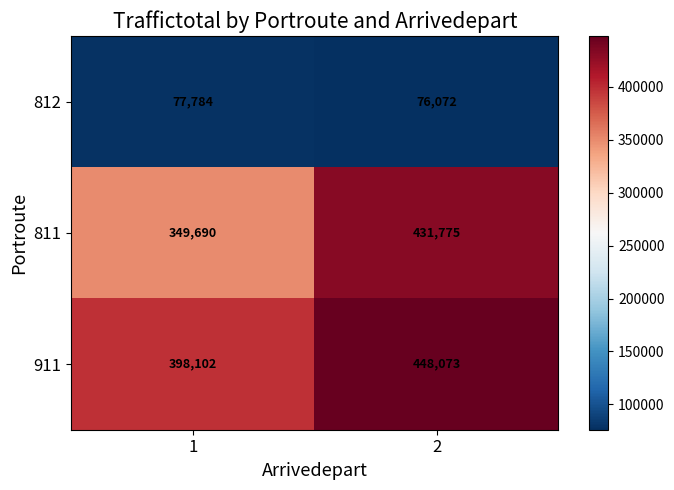

The value of 812 at 1 is 25465. True or false?

False